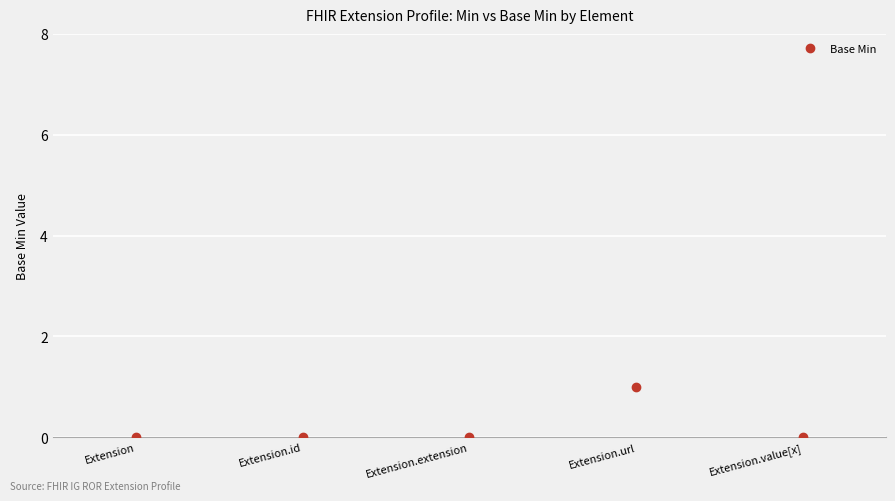

How many distinct data groups are displayed?

1